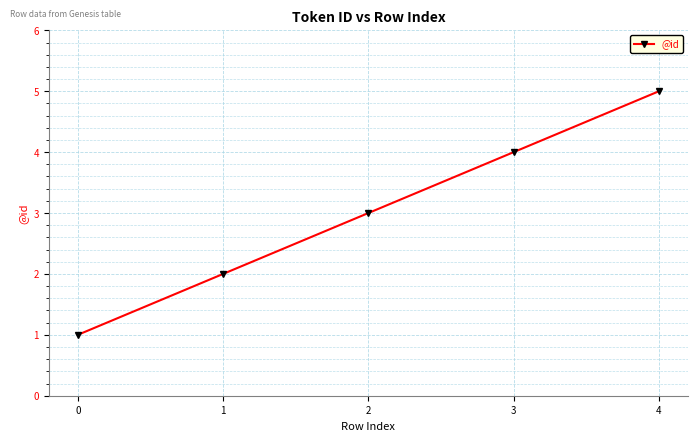

List the labels in order of value, smallest first.

0, 1, 2, 3, 4